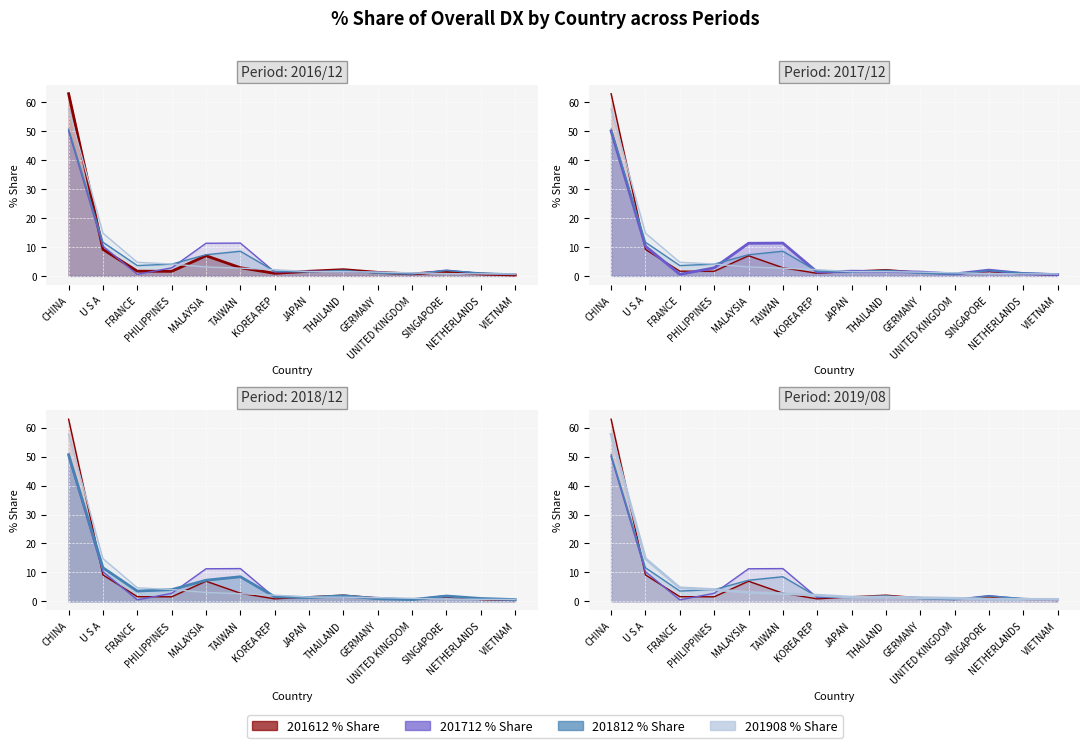

Reading left to right, transcribe all the data shown in this chart.

201612_% Share of overall DX: CHINA=62.9	U S A=9.1	FRANCE=1.6	PHILIPPINES=1.6	MALAYSIA=7.0	TAIWAN=2.8	KOREA REP=0.9	JAPAN=1.6	THAILAND=2.1	GERMANY=1.2	UNITED KINGDOM=0.7	SINGAPORE=1.5	NETHERLANDS=0.6	VIETNAM=0.3
201712_% Share of overall DX: CHINA=50.0	U S A=10.2	FRANCE=0.5	PHILIPPINES=2.8	MALAYSIA=11.3	TAIWAN=11.3	KOREA REP=1.3	JAPAN=1.6	THAILAND=1.5	GERMANY=1.3	UNITED KINGDOM=0.7	SINGAPORE=2.0	NETHERLANDS=0.8	VIETNAM=0.4
201812_% Share of overall DX: CHINA=50.7	U S A=11.6	FRANCE=3.6	PHILIPPINES=4.1	MALAYSIA=7.3	TAIWAN=8.5	KOREA REP=1.6	JAPAN=1.3	THAILAND=1.9	GERMANY=0.9	UNITED KINGDOM=0.6	SINGAPORE=1.9	NETHERLANDS=1.0	VIETNAM=0.6
201908_% Share of overall DX: CHINA=57.7	U S A=14.8	FRANCE=4.7	PHILIPPINES=4.1	MALAYSIA=3.1	TAIWAN=2.7	KOREA REP=2.1	JAPAN=1.5	THAILAND=1.5	GERMANY=1.3	UNITED KINGDOM=1.1	SINGAPORE=0.8	NETHERLANDS=0.7	VIETNAM=0.7